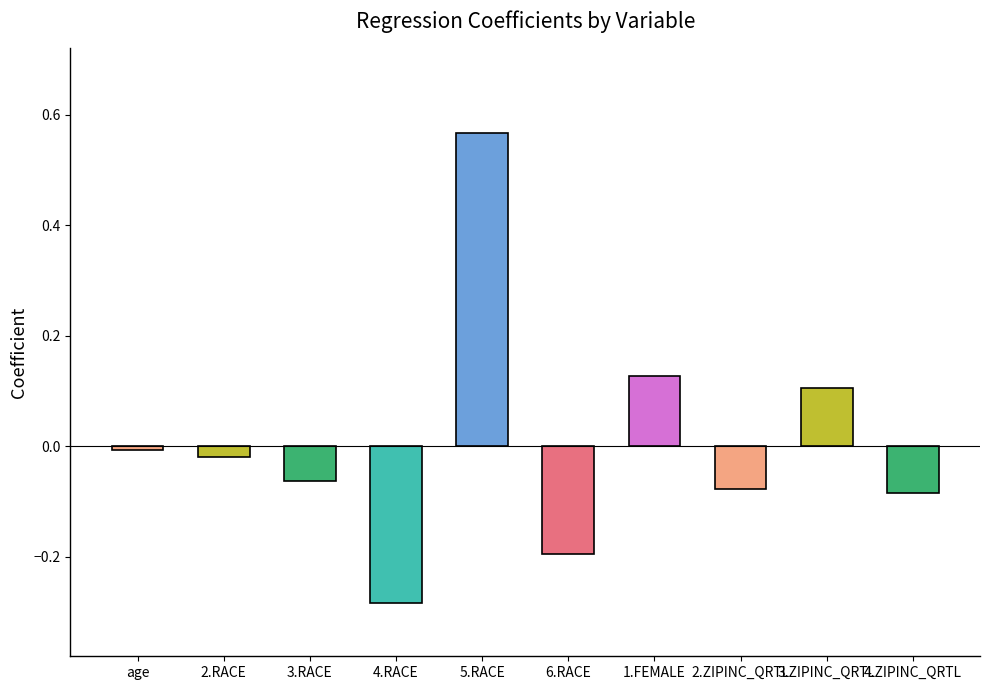

Where does the data first go above 0?

5.RACE